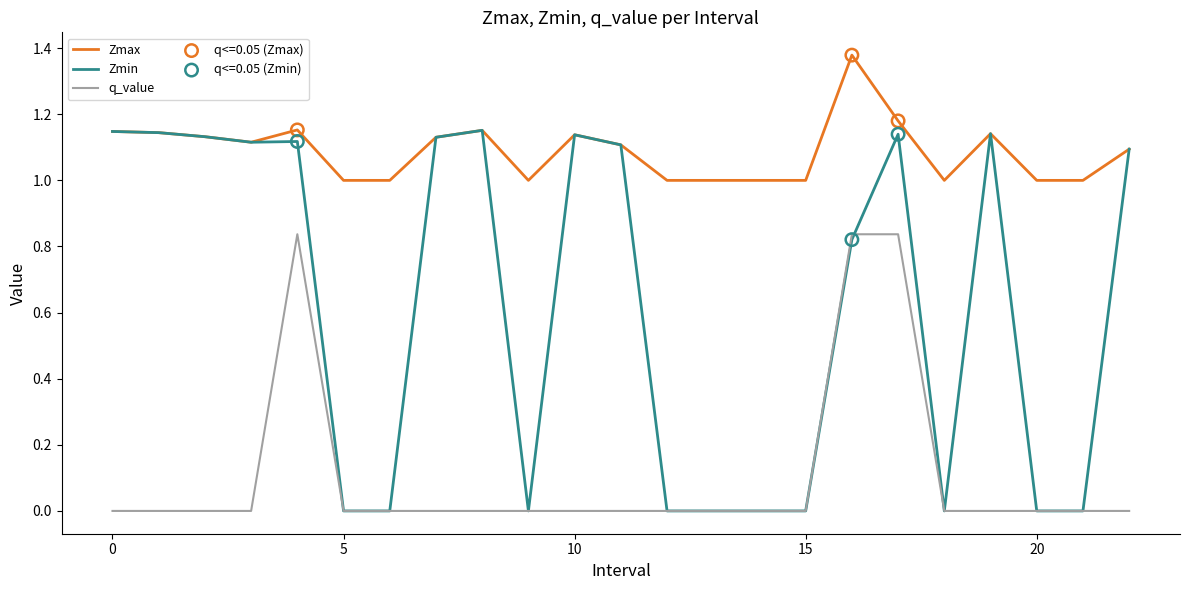

Which series has the largest total across all categories?

Zmax